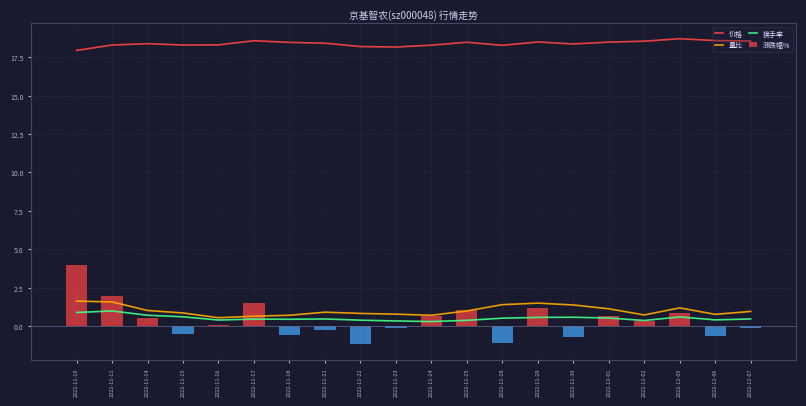

What is the maximum value for 价格?

18.7